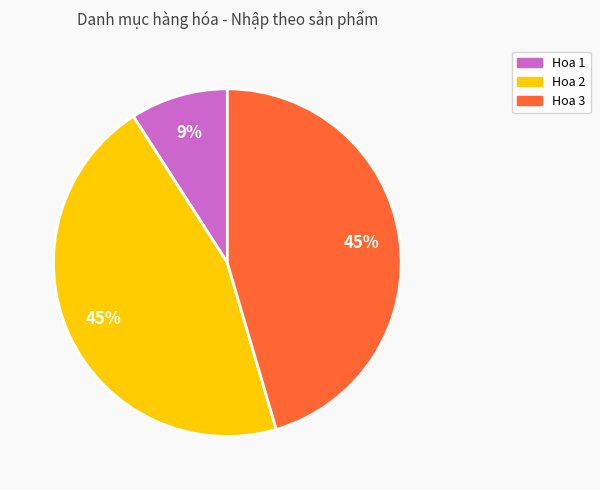

Does Hoa 1 account for over 50% of the chart?

No